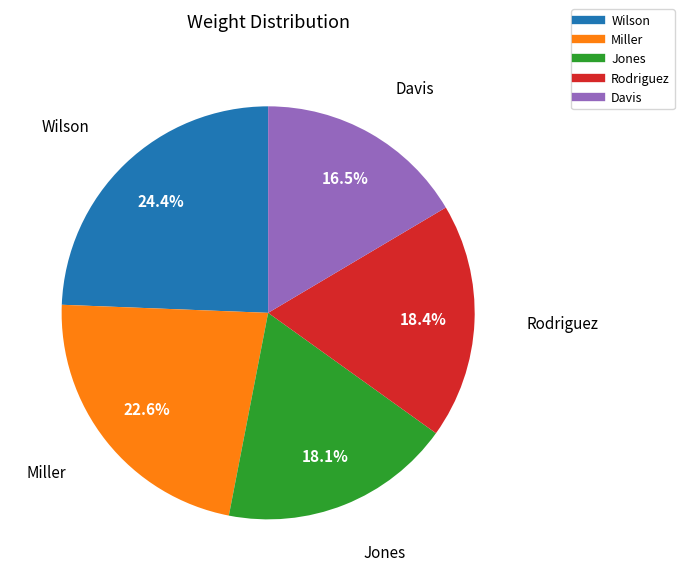

Which category has the smallest portion of the pie?

Davis